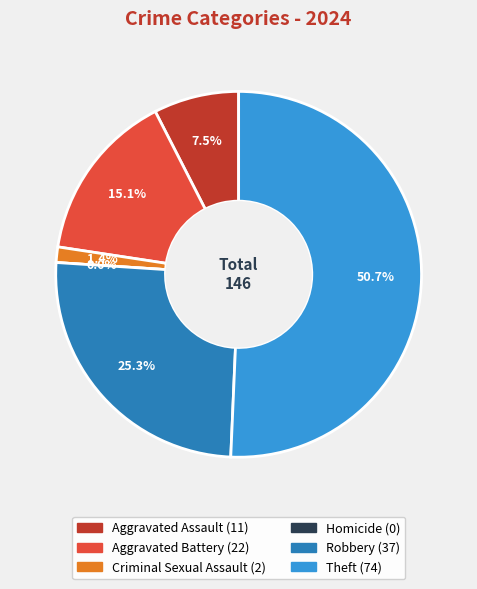

What is the ratio of the value at Theft to the value at Criminal Sexual Assault?

37.0